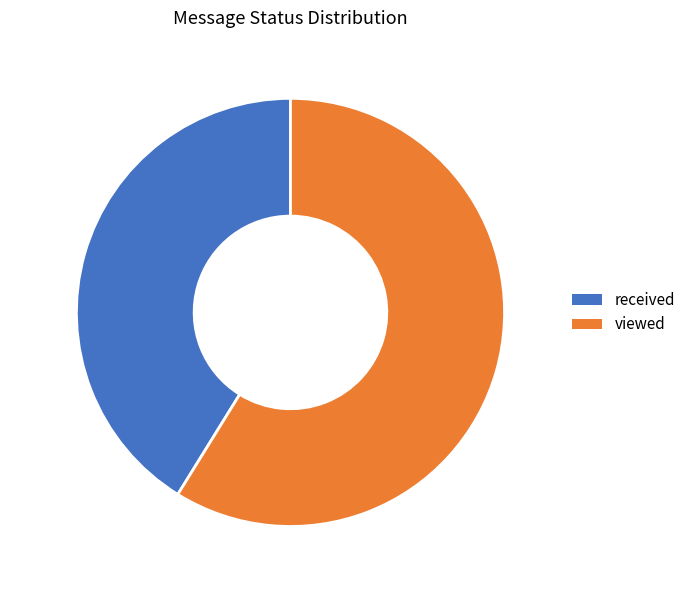

Approximately how many times larger is the value at received compared to viewed?

1.4